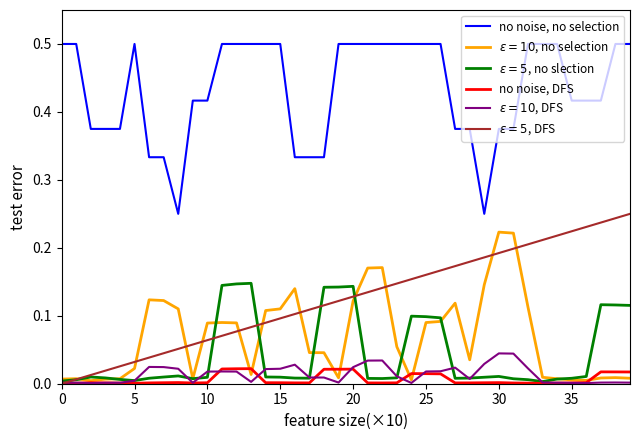

In no noise, DFS, how many points are higher than both neighbors (excluding endpoints)?

7